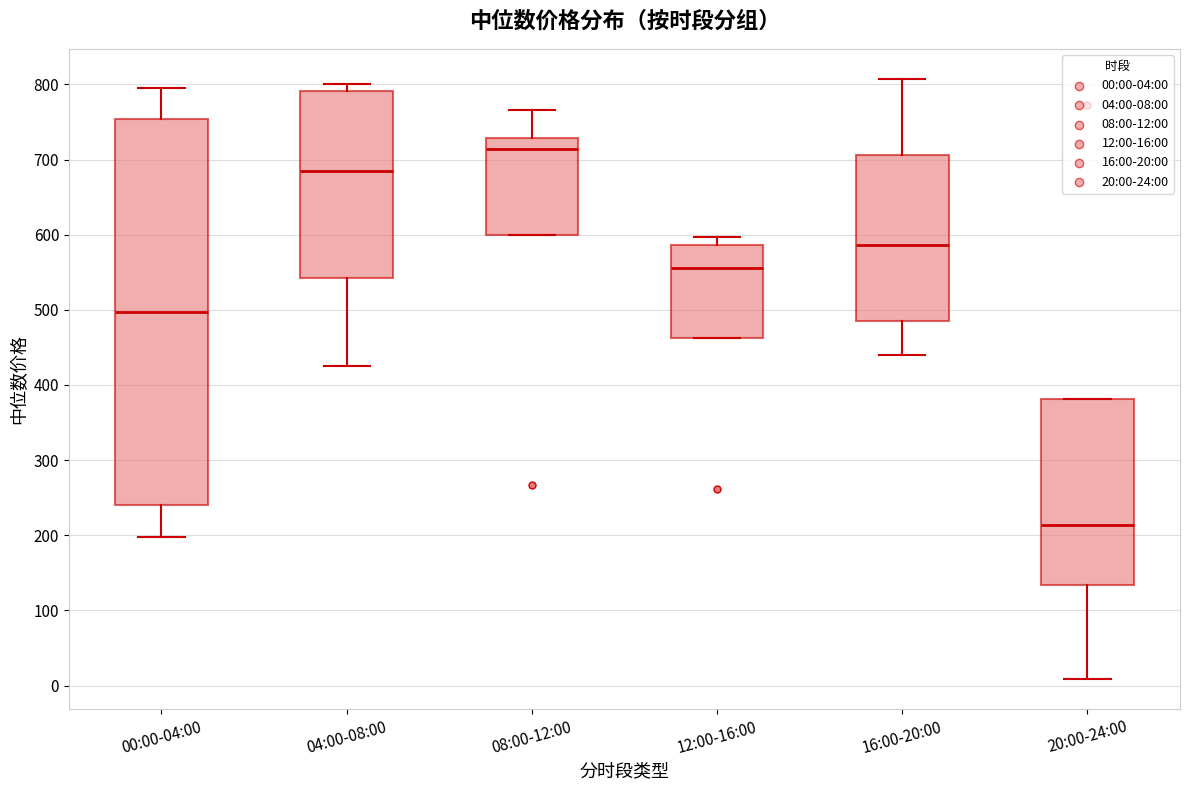

Where is the lower edge of the box for 16:00-20:00 on the y-axis? The values are not printed on the chart, so give them approximately, as read against the axis.

490